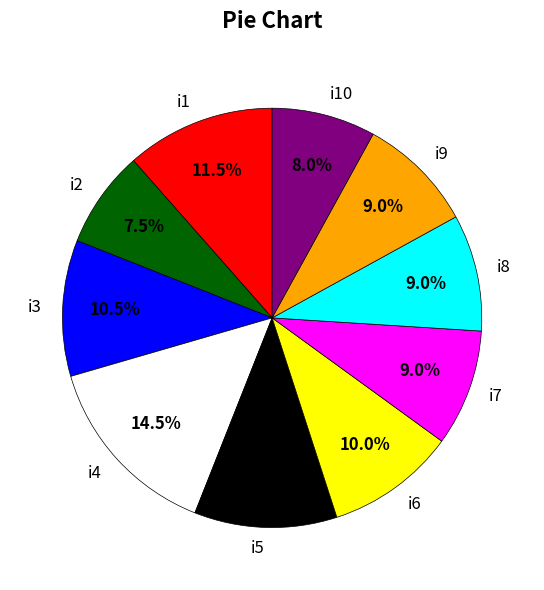

Between i5 and i6, which is larger?

i5